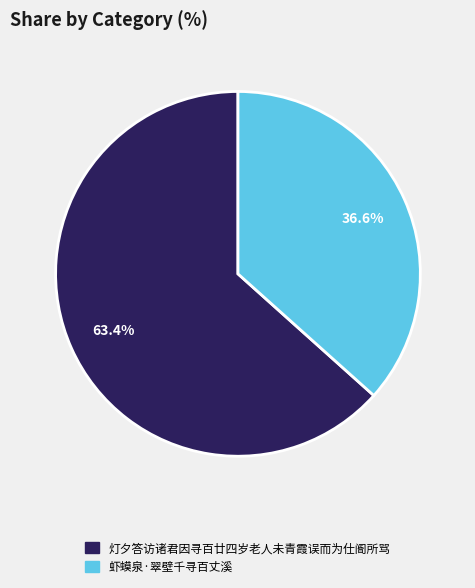

To the nearest percent, what is the combined percentage of 灯夕答访诸君因寻百廿四岁老人未青霞误而为仕阍所骂 and 虾蟆泉·翠壁千寻百丈溪?

100%